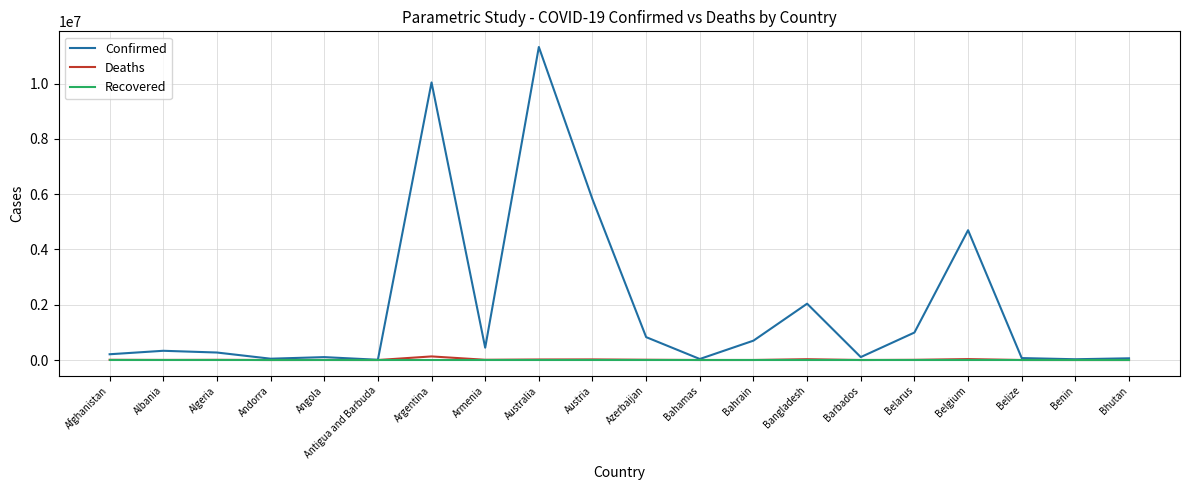

At which label is Confirmed closest to 5665676?

Austria